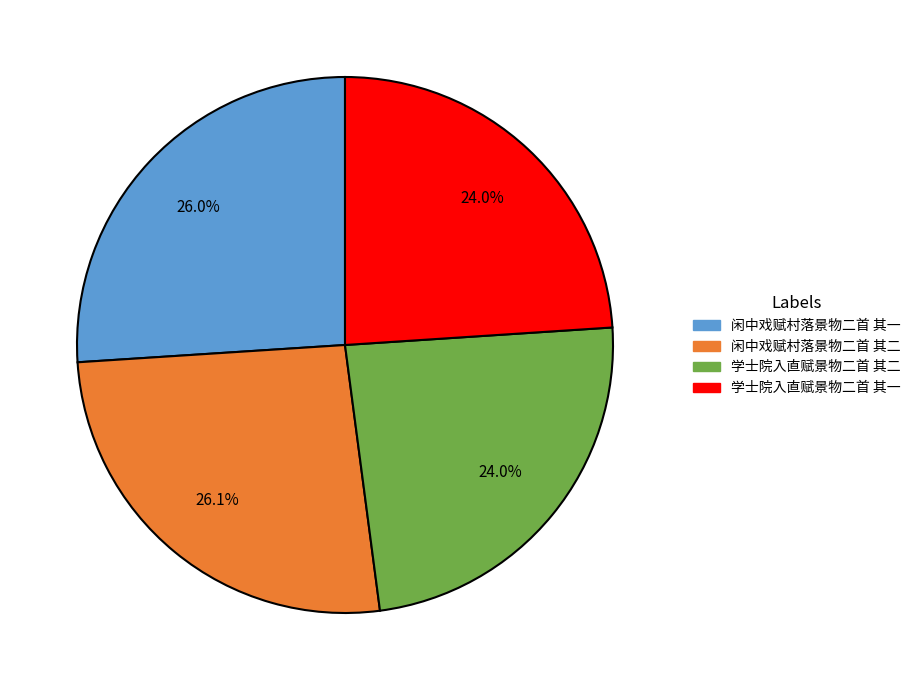

What is the total percentage of 闲中戏赋村落景物二首 其一 and 学士院入直赋景物二首 其一?

50.0%